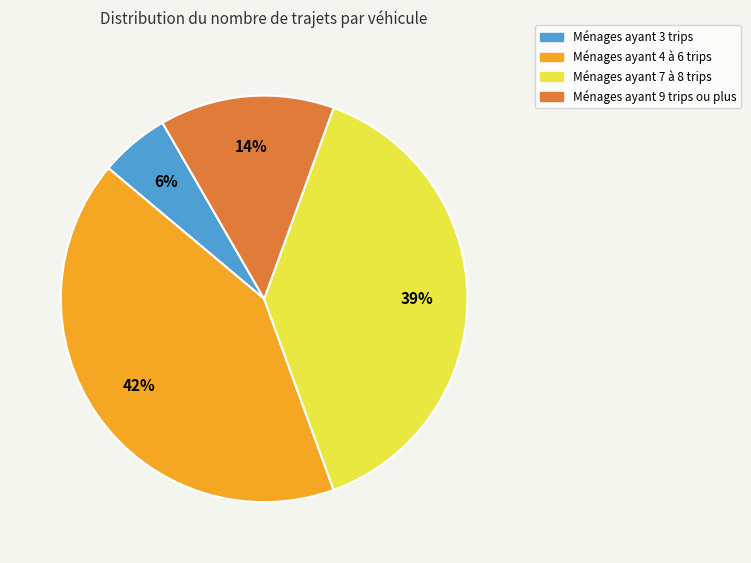

Does any single category account for the majority?

No